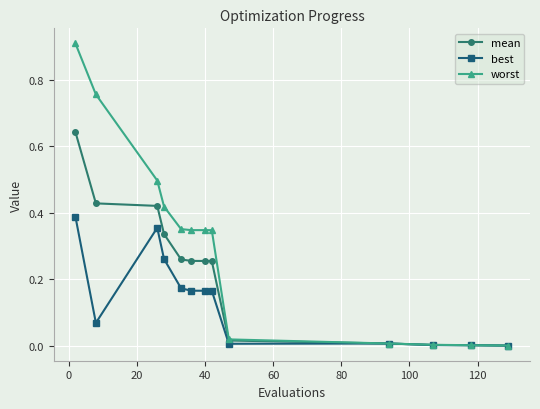

Does the chart have visible grid lines?

Yes